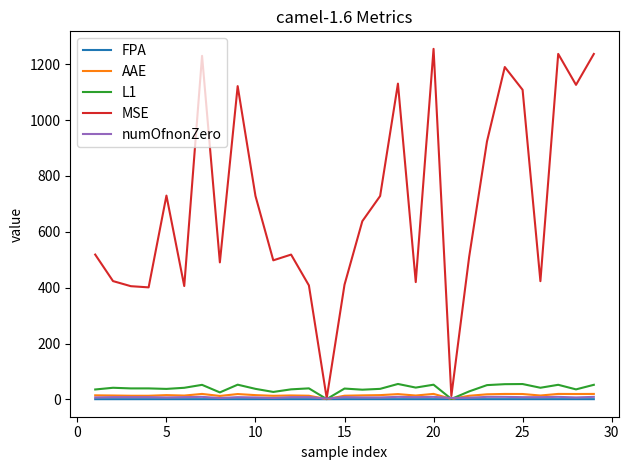

Which series has the largest total across all categories?

MSE